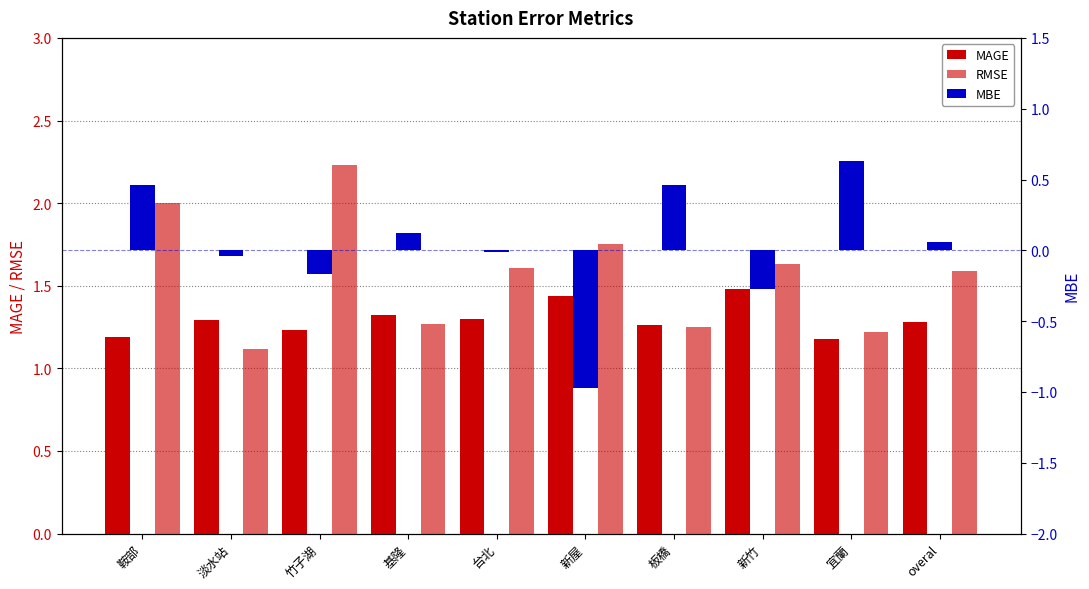

Reading left to right, extract all data points from this chart.

MAGE: 鞍部=1.2	淡水站=1.3	竹子湖=1.2	基隆=1.3	台北=1.3	新屋=1.4	板橋=1.3	新竹=1.5	宜蘭=1.2	overal=1.3
RMSE: 鞍部=2.0	淡水站=1.1	竹子湖=2.2	基隆=1.3	台北=1.6	新屋=1.8	板橋=1.2	新竹=1.6	宜蘭=1.2	overal=1.6
MBE: 鞍部=0.5	淡水站=-0.0	竹子湖=-0.2	基隆=0.1	台北=-0.0	新屋=-1.0	板橋=0.5	新竹=-0.3	宜蘭=0.6	overal=0.1